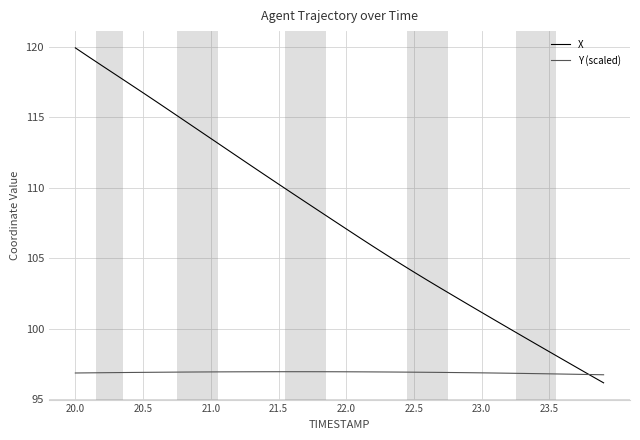

Rank the series by their maximum value, from highest to lowest.

X, Y (scaled)